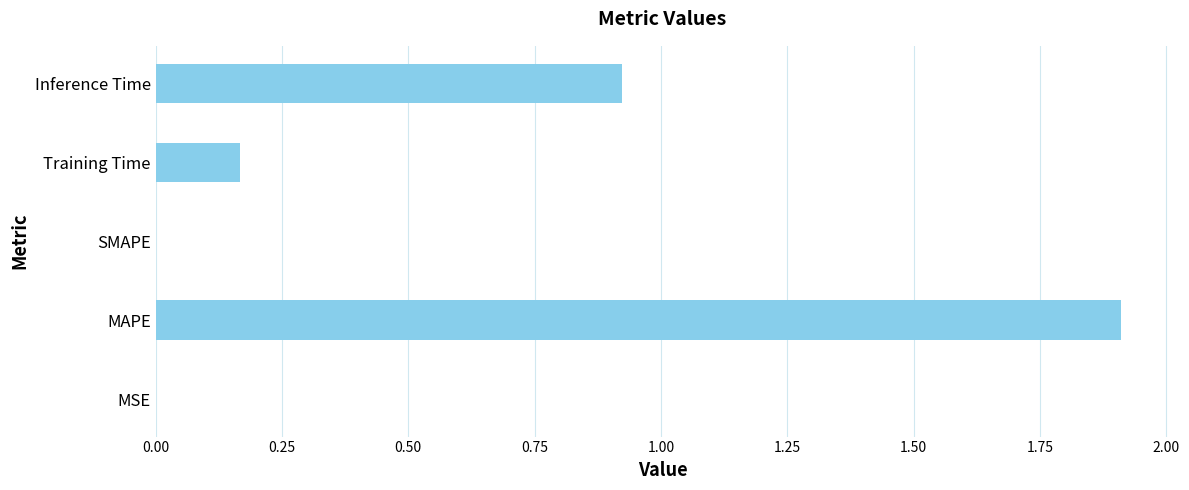

Between SMAPE and Training Time, which is larger?

Training Time